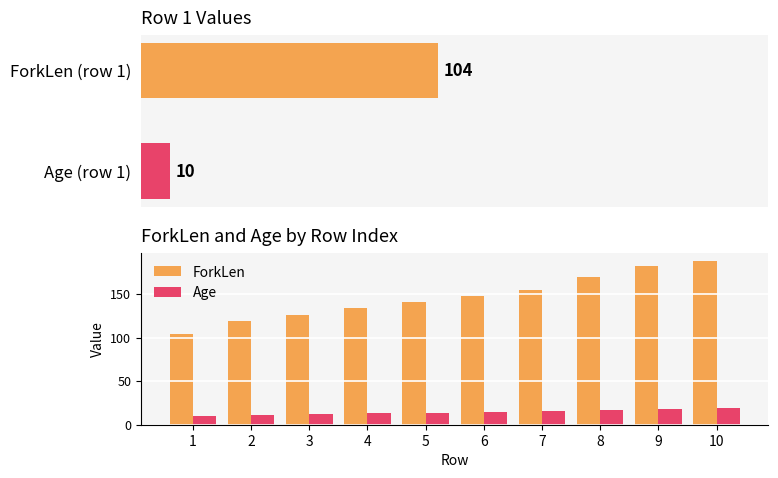

Which series has the widest spread of values?

ForkLen